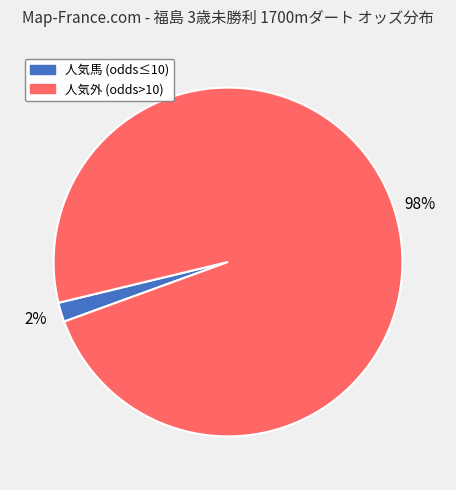

To the nearest percent, what is the average slice percentage?

50%